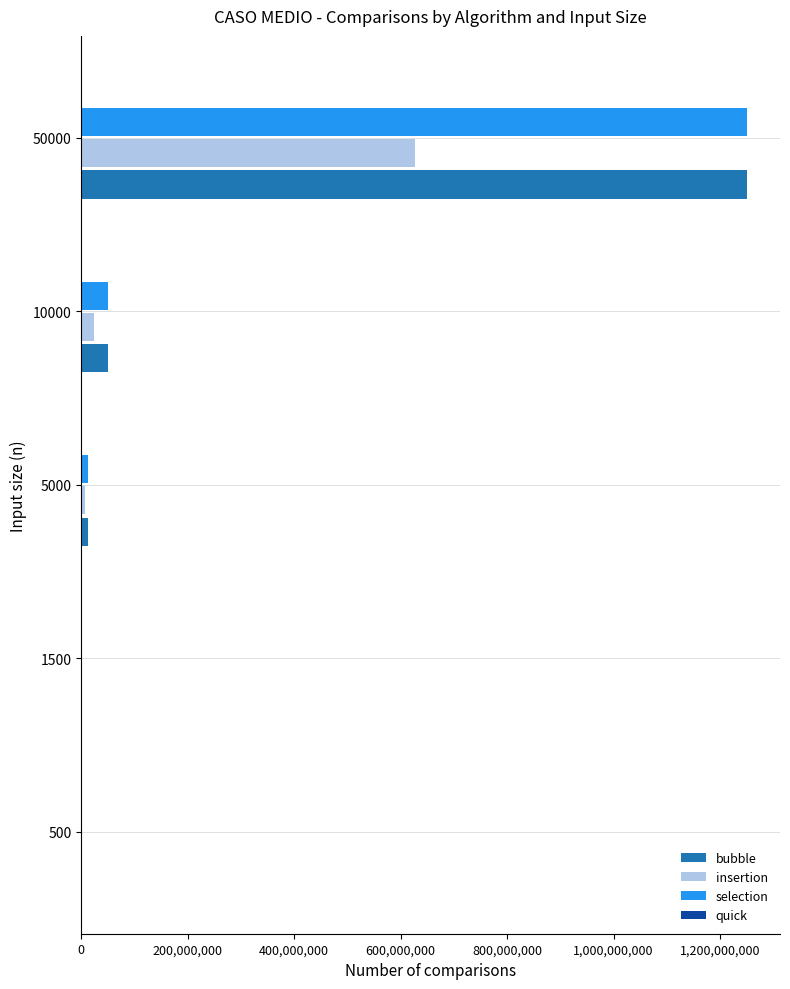

At which category is the sum across all series the highest?

50000